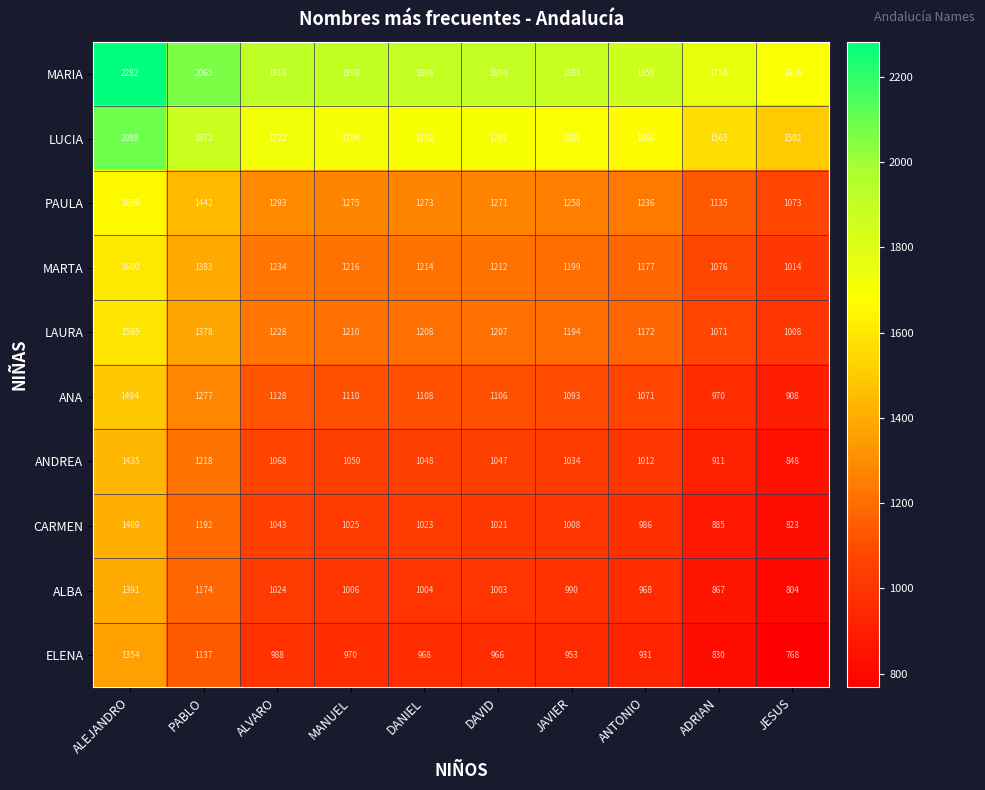

The value of LAURA at DAVID is 1207. True or false?

True